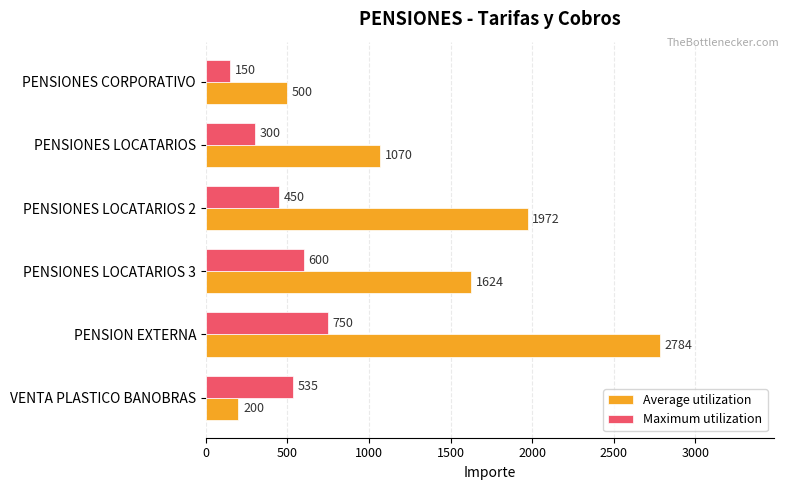

What is the average value of the Average utilization series?

1358